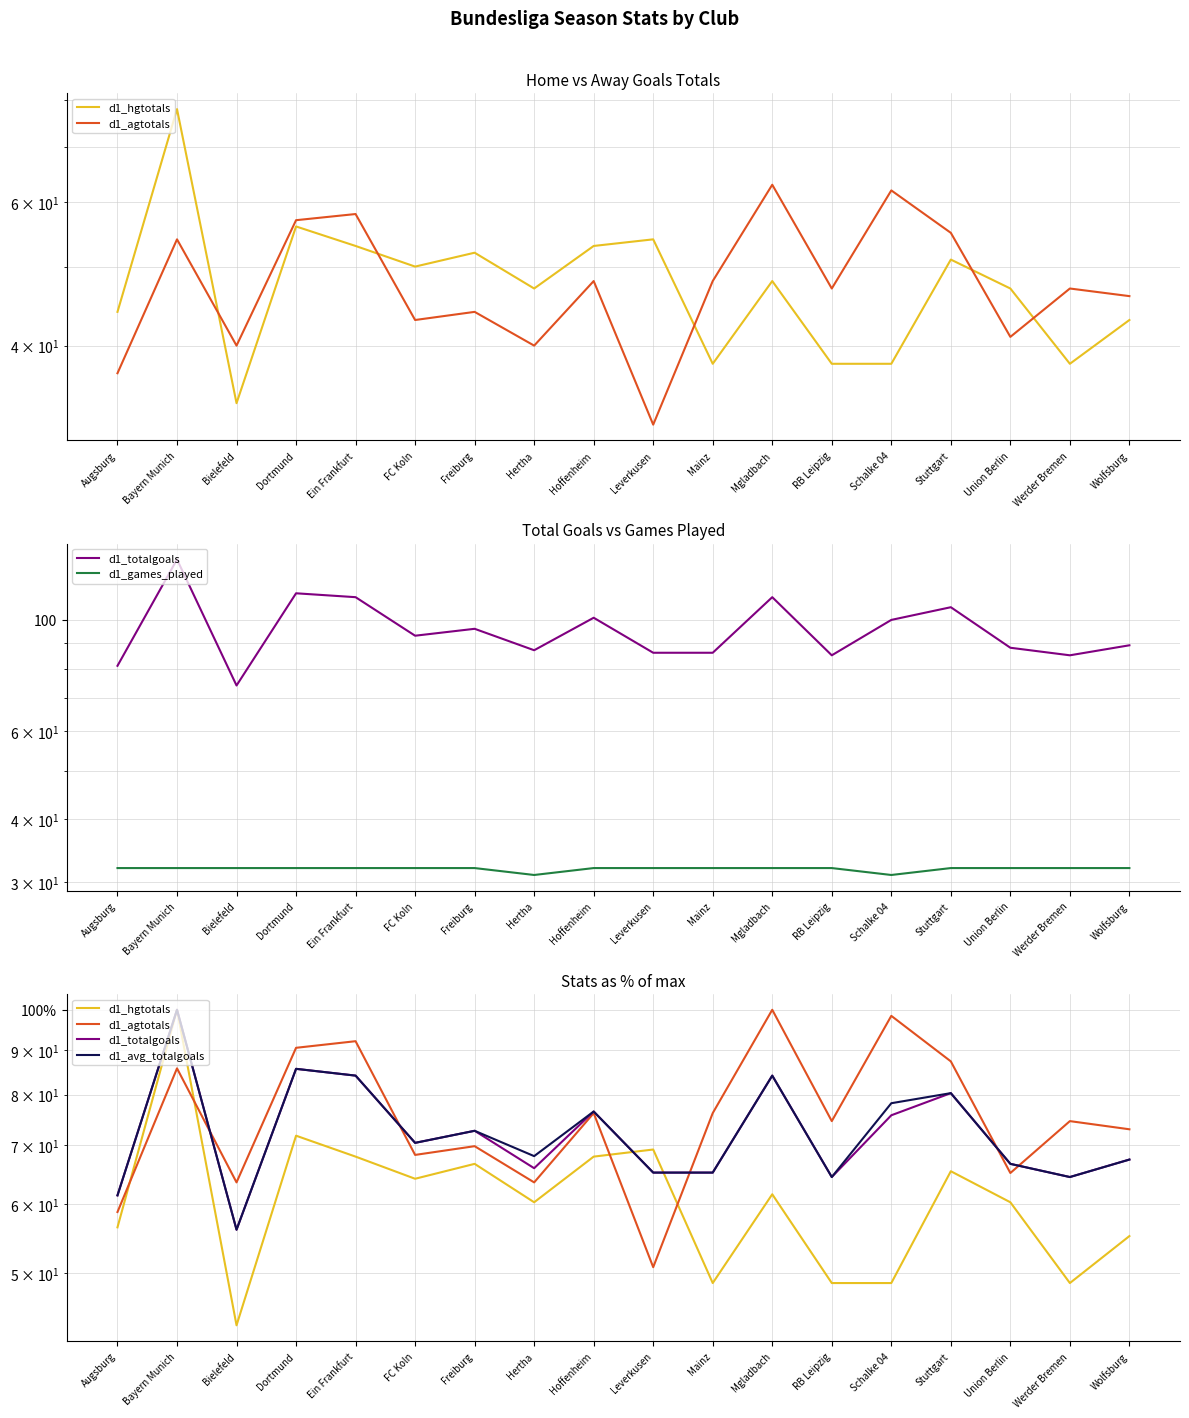

Reading left to right, extract all data points from this chart.

d1_hgtotals: 56.4	100.0	43.6	71.8	67.9	64.1	66.7	60.3	67.9	69.2	48.7	61.5	48.7	48.7	65.4	60.3	48.7	55.1
d1_agtotals: 58.7	85.7	63.5	90.5	92.1	68.3	69.8	63.5	76.2	50.8	76.2	100.0	74.6	98.4	87.3	65.1	74.6	73.0
d1_totalgoals: 61.4	100.0	56.1	85.6	84.1	70.5	72.7	65.9	76.5	65.2	65.2	84.1	64.4	75.8	80.3	66.7	64.4	67.4
d1_games_played: 32.0	32.0	32.0	32.0	32.0	32.0	32.0	31.0	32.0	32.0	32.0	32.0	32.0	31.0	32.0	32.0	32.0	32.0
d1_avg_totalgoals: 61.4	100.0	56.1	85.6	84.1	70.5	72.7	68.0	76.5	65.2	65.2	84.1	64.4	78.2	80.3	66.7	64.4	67.4